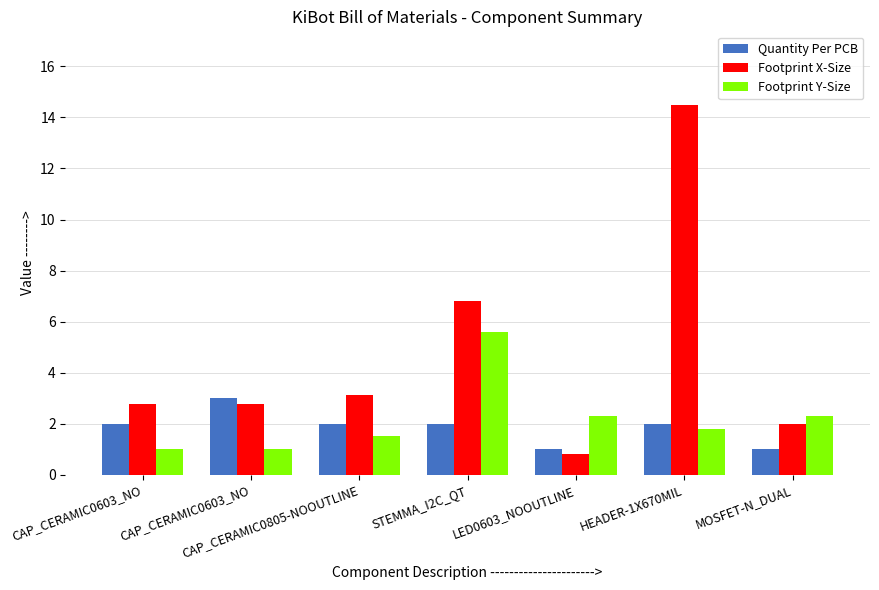

What are all the series names shown in the legend?

Quantity Per PCB, Footprint X-Size, Footprint Y-Size